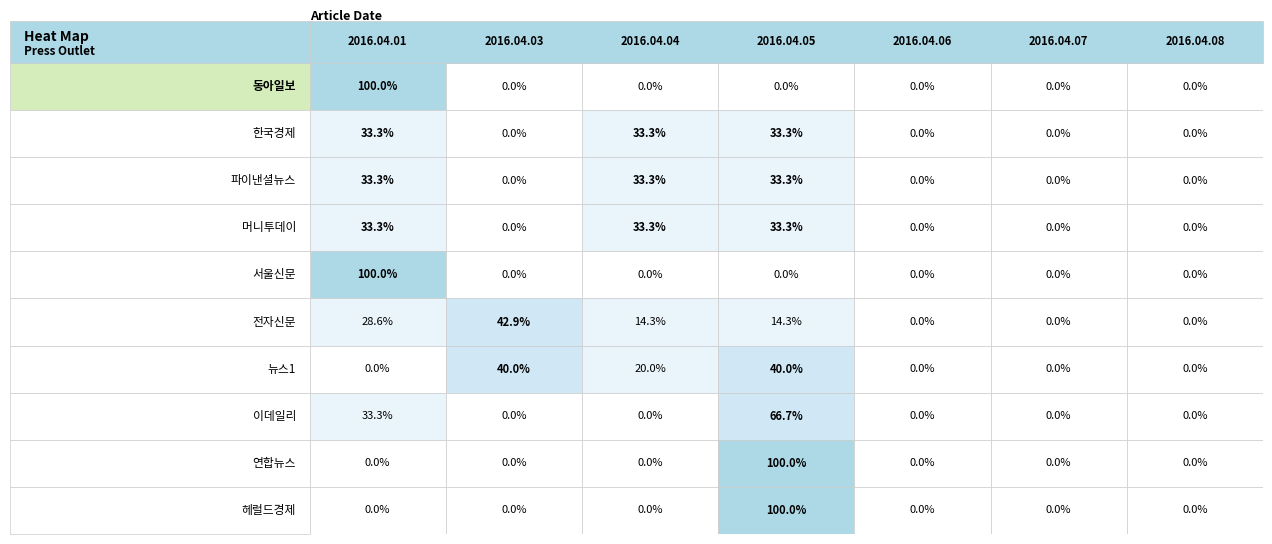

Count the 동아일보 values in the range 0 to 1.

7